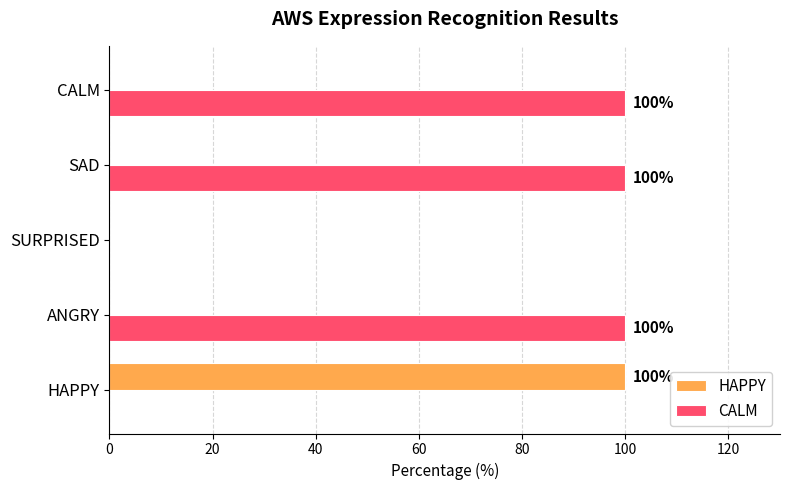

What is the approximate value of CALM at SAD?

100